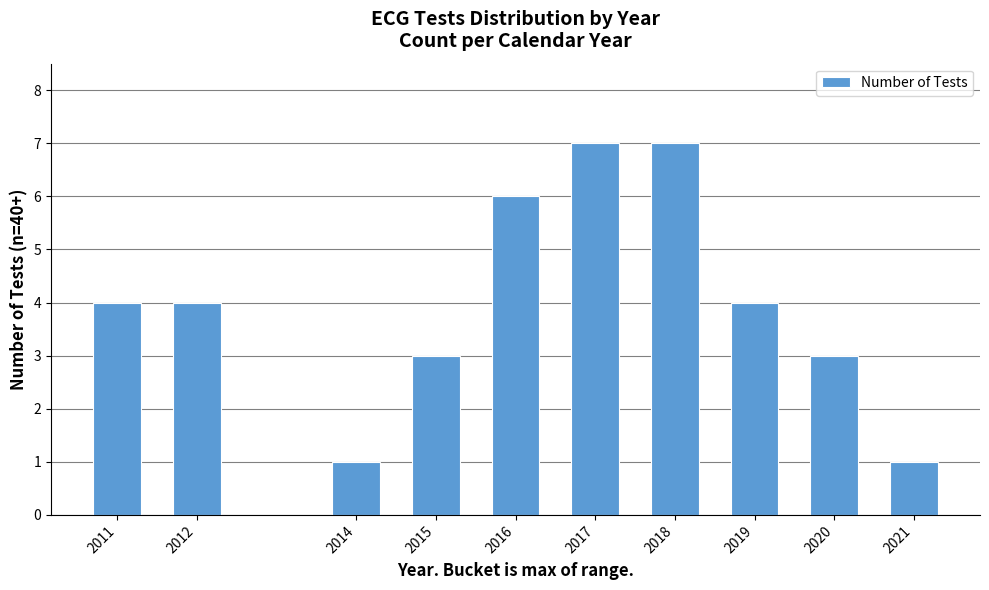

Reading left to right, transcribe all the data shown in this chart.

4	4	1	3	6	7	7	4	3	1